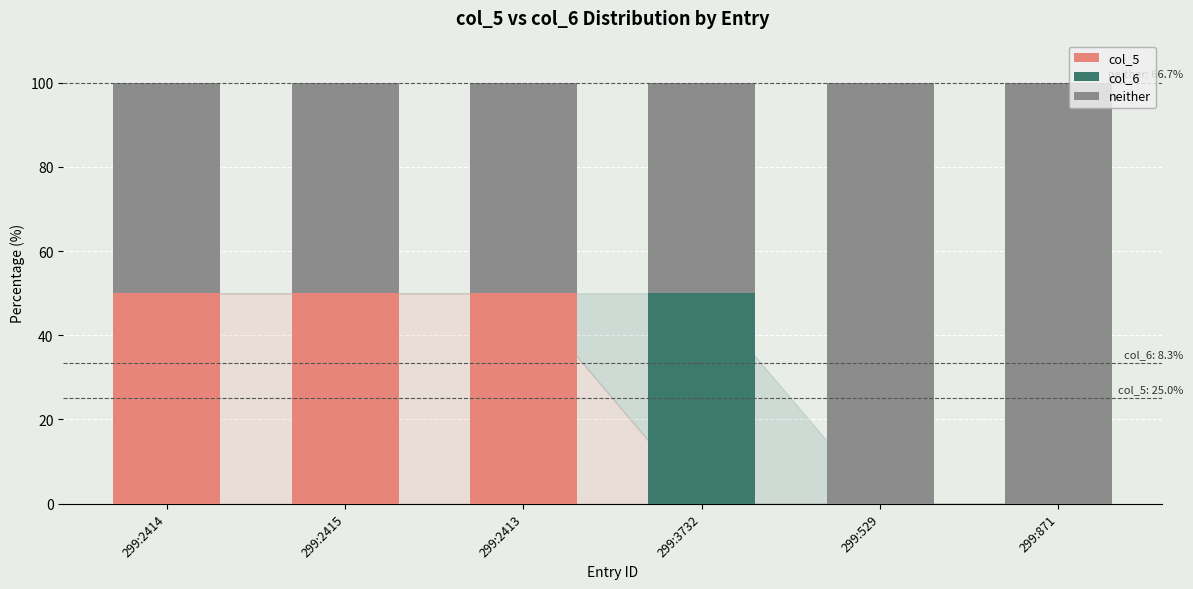

Are the bars grouped side by side (vs. stacked)?

No